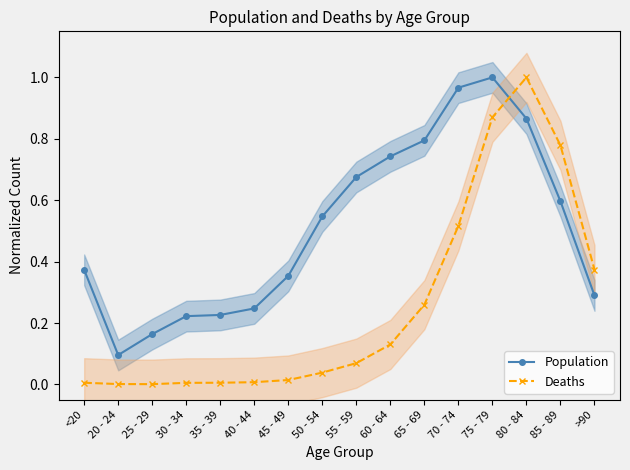

What is the difference between the second highest and second lowest values in the Population series?

0.8